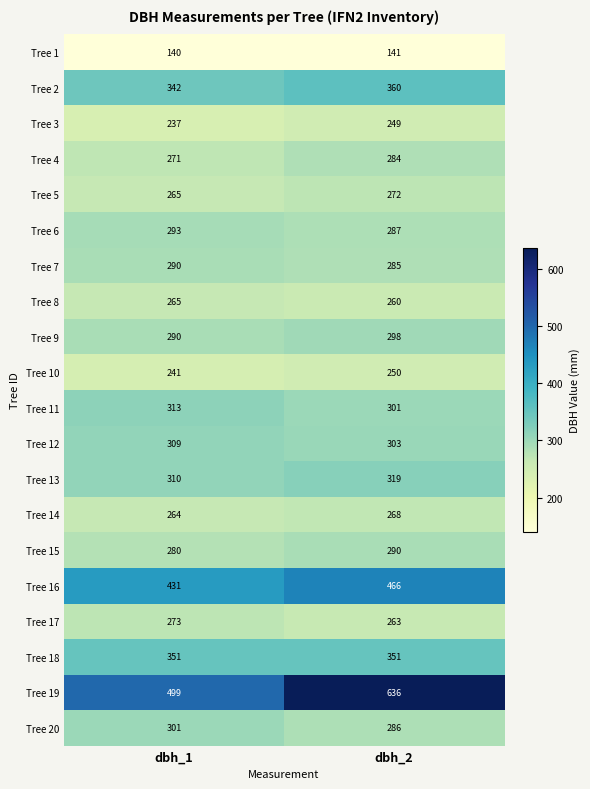

Count the number of categories in the chart.

2